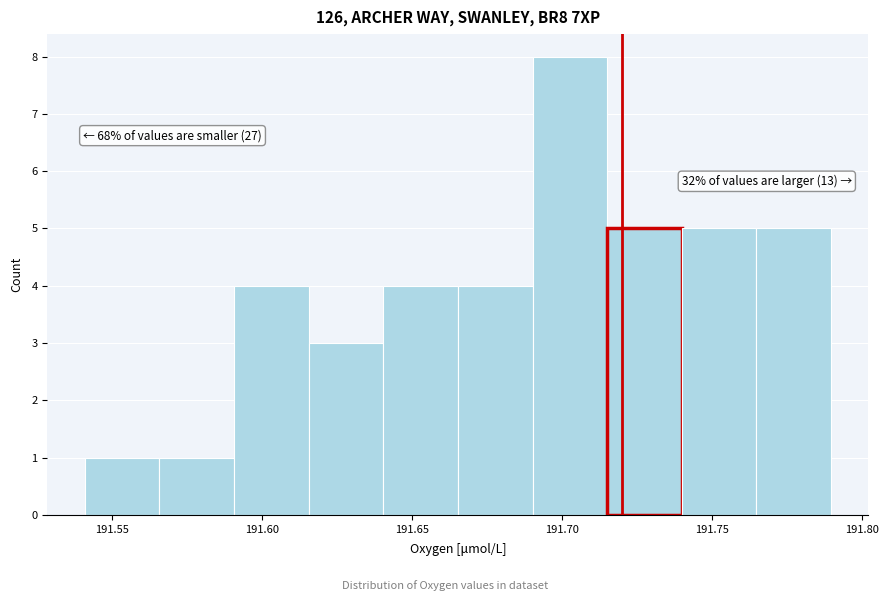

Over which range of the x-axis is the bar tallest?

191.690 to 191.715